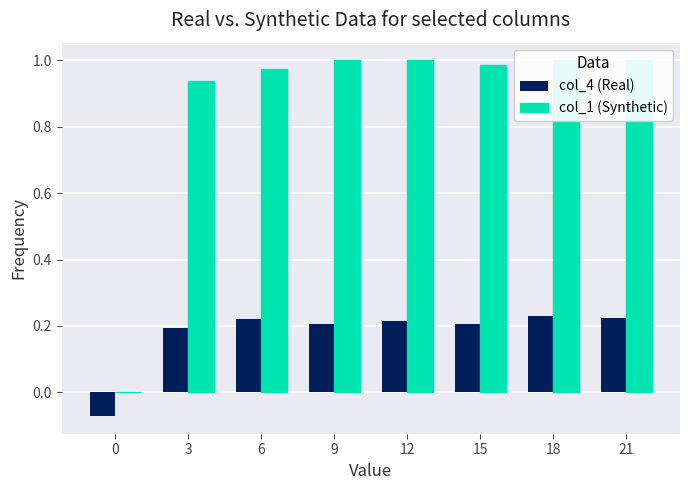

Reading left to right, extract all data points from this chart.

col_4 (Real): -0.1	0.2	0.2	0.2	0.2	0.2	0.2	0.2
col_1 (Synthetic): 0.0	0.9	1.0	1.0	1.0	1.0	1.0	1.0